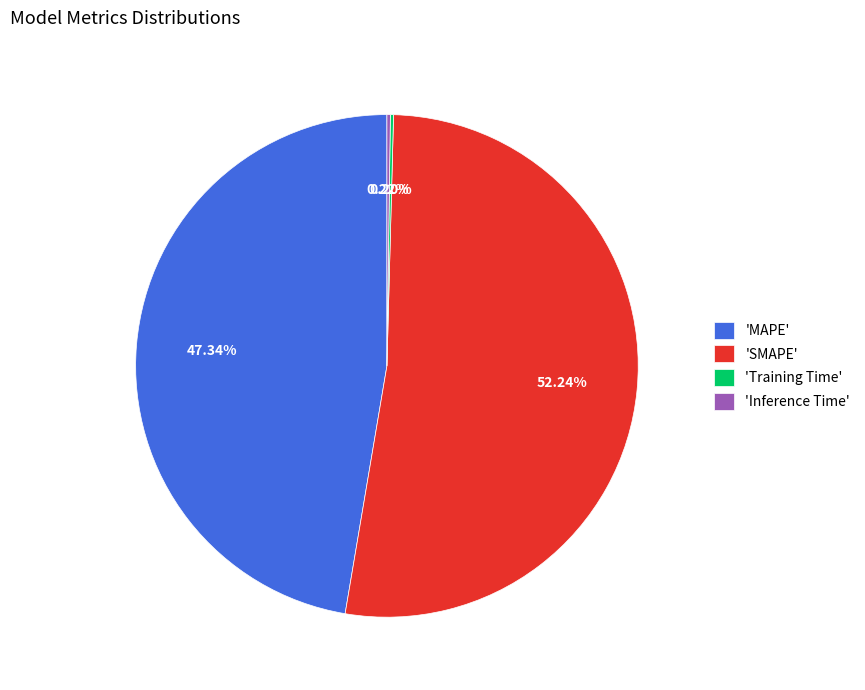

Is there any slice that represents more than half of the pie?

Yes